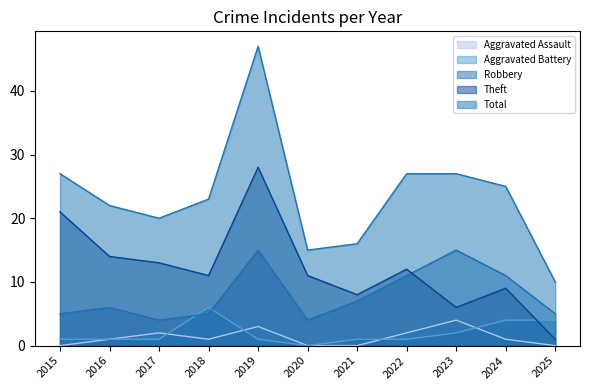

True or false: Total and Aggravated Assault intersect in this chart.

False